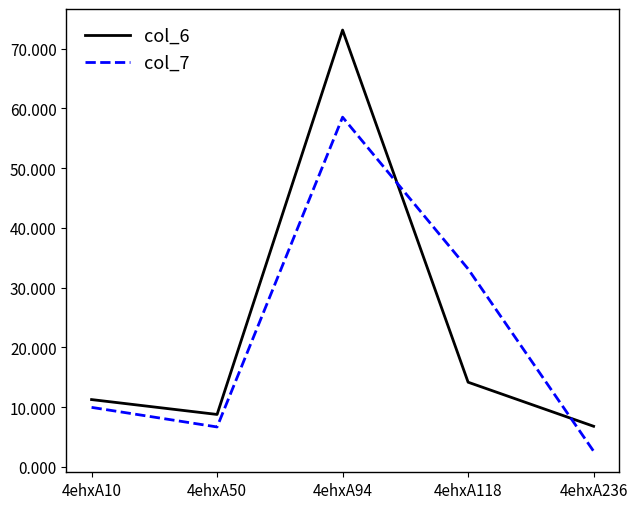

Which series has the largest range (max minus min)?

col_6